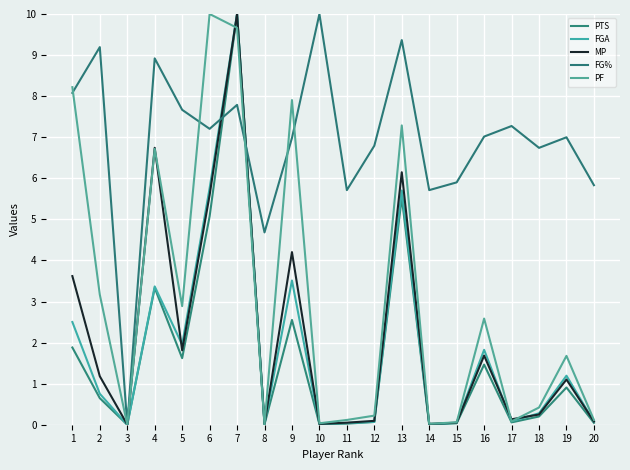

Rank the series at 9 from highest to lowest value.

PF, FG%, MP, FGA, PTS